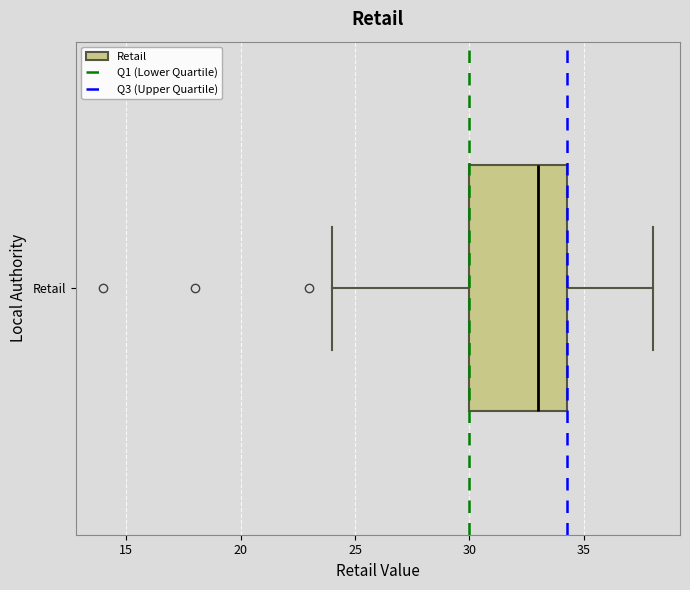

Where is the right edge of the box for Retail on the x-axis? The values are not printed on the chart, so give them approximately, as read against the axis.

34.5